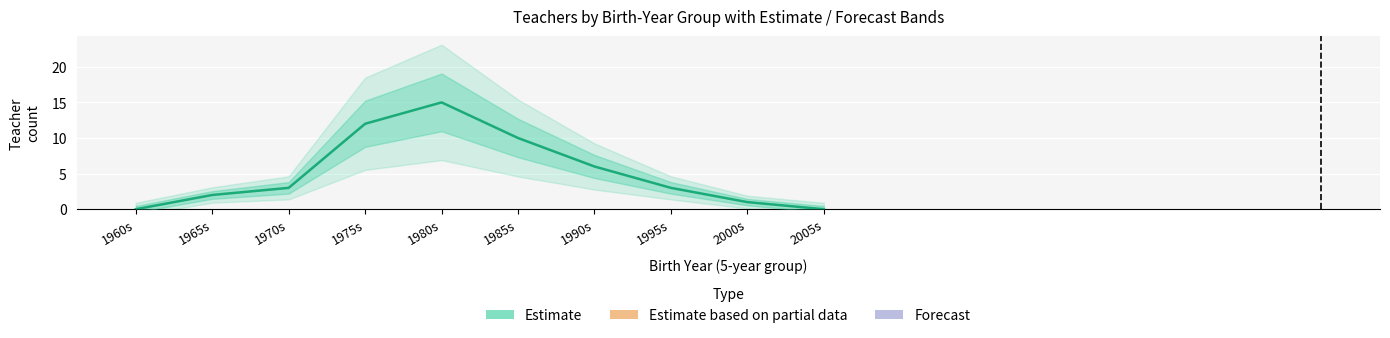

What is the approximate value at 1975s, to the nearest 5?

10